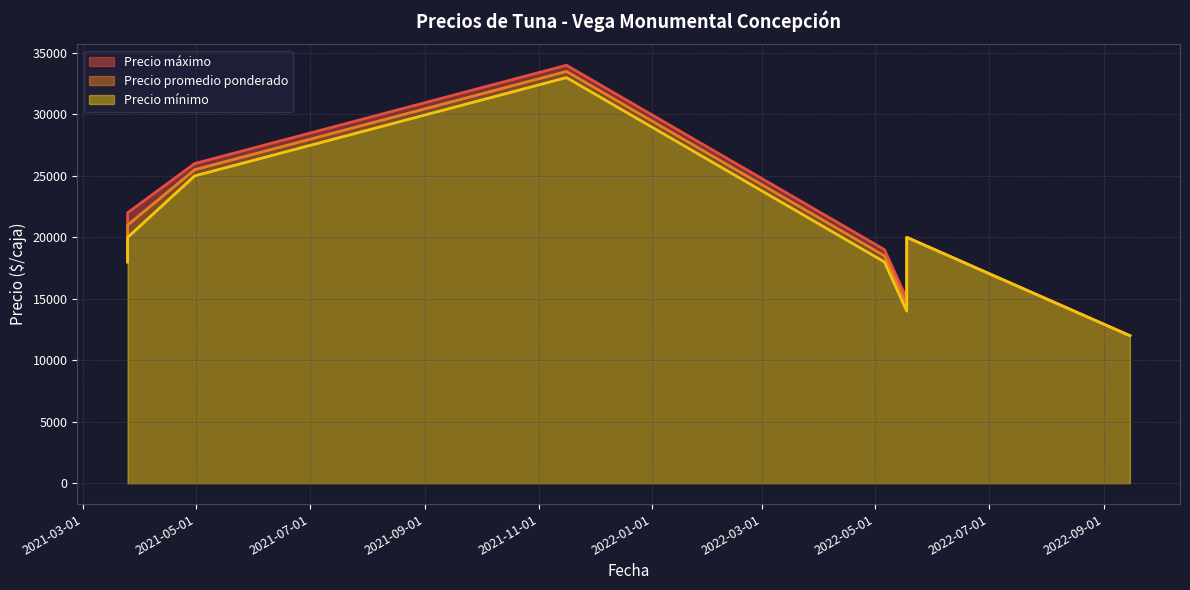

Rank the categories by Precio promedio ponderado value from lowest to highest.

2022-09-15, 2022-05-18, 2021-03-25, 2022-05-06, 2022-05-18, 2021-03-25, 2021-04-30, 2021-11-16